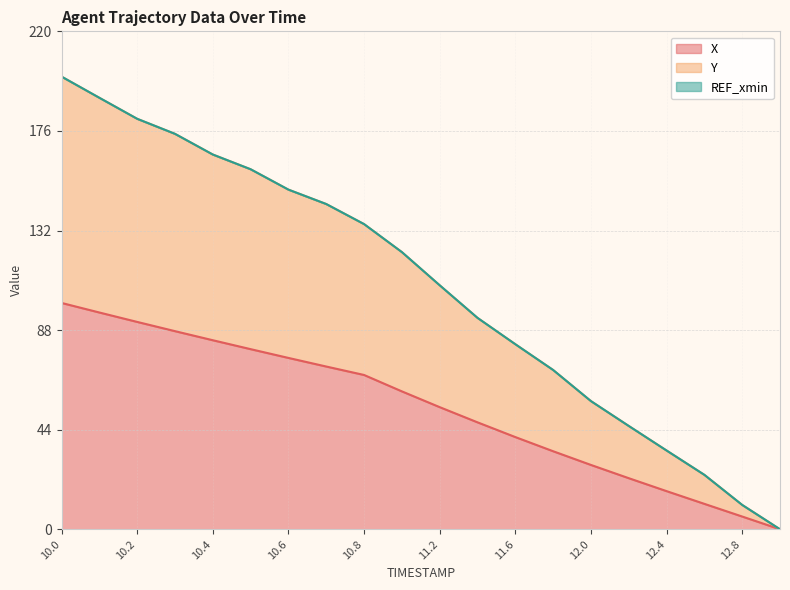

True or false: X has more than 1 points higher than both neighbors.

False